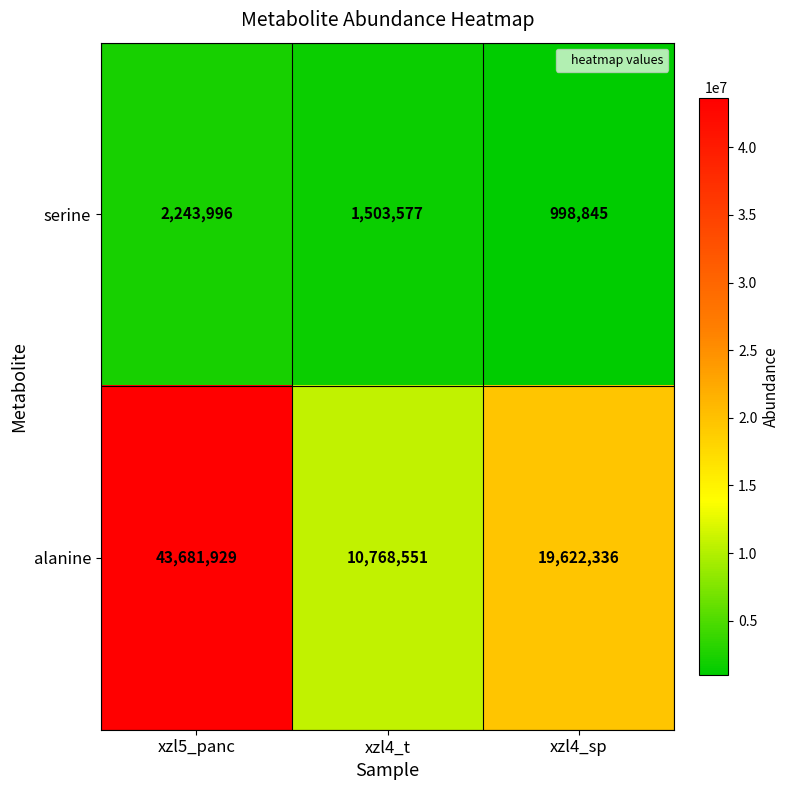

Which series has the largest range (max minus min)?

alanine